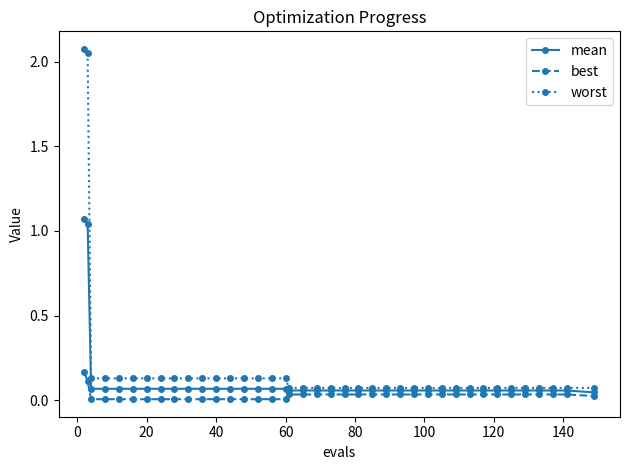

Which series has the largest range (max minus min)?

worst